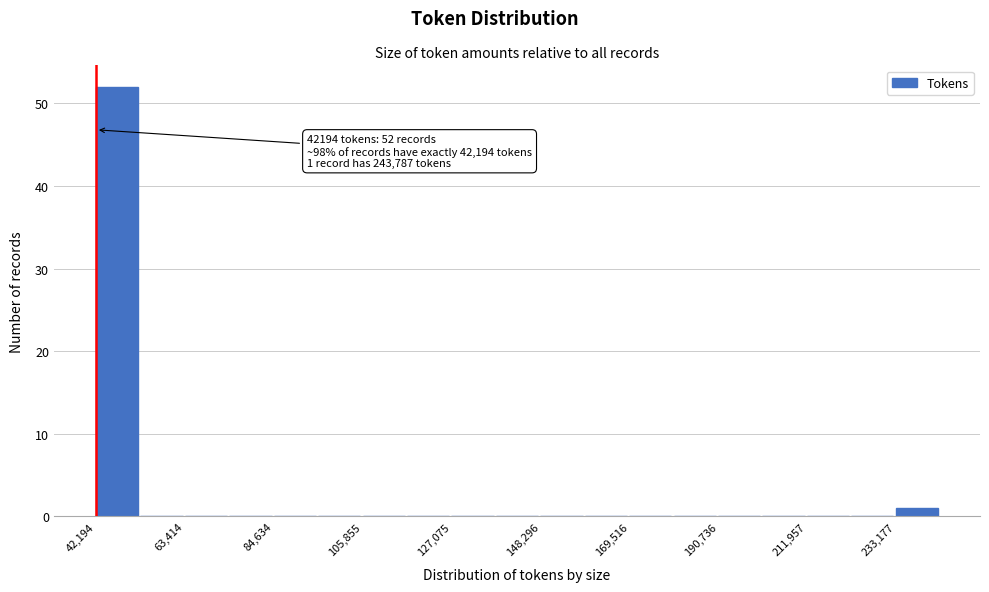

Around what value on the x-axis is the tallest bar? Give the approximate position of its centre, as read against the axis.

45000